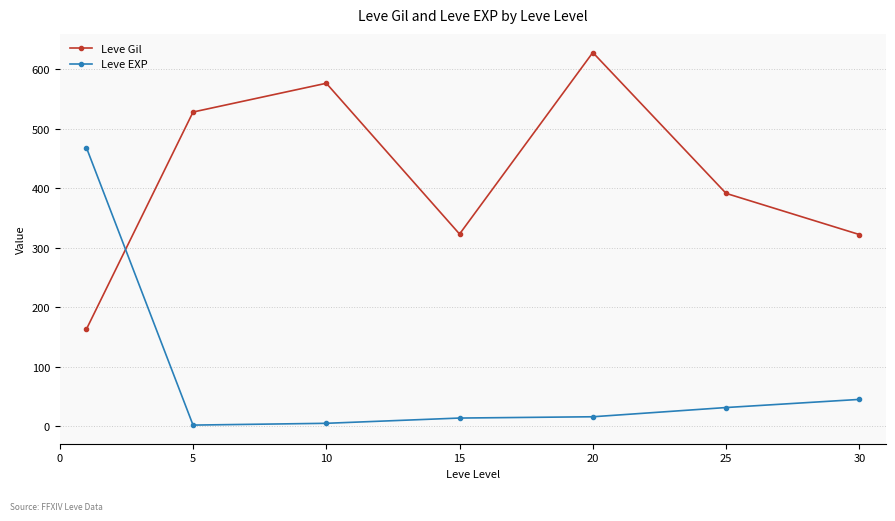

What is the difference between the maximum and second lowest values in the Leve EXP series?

463.2